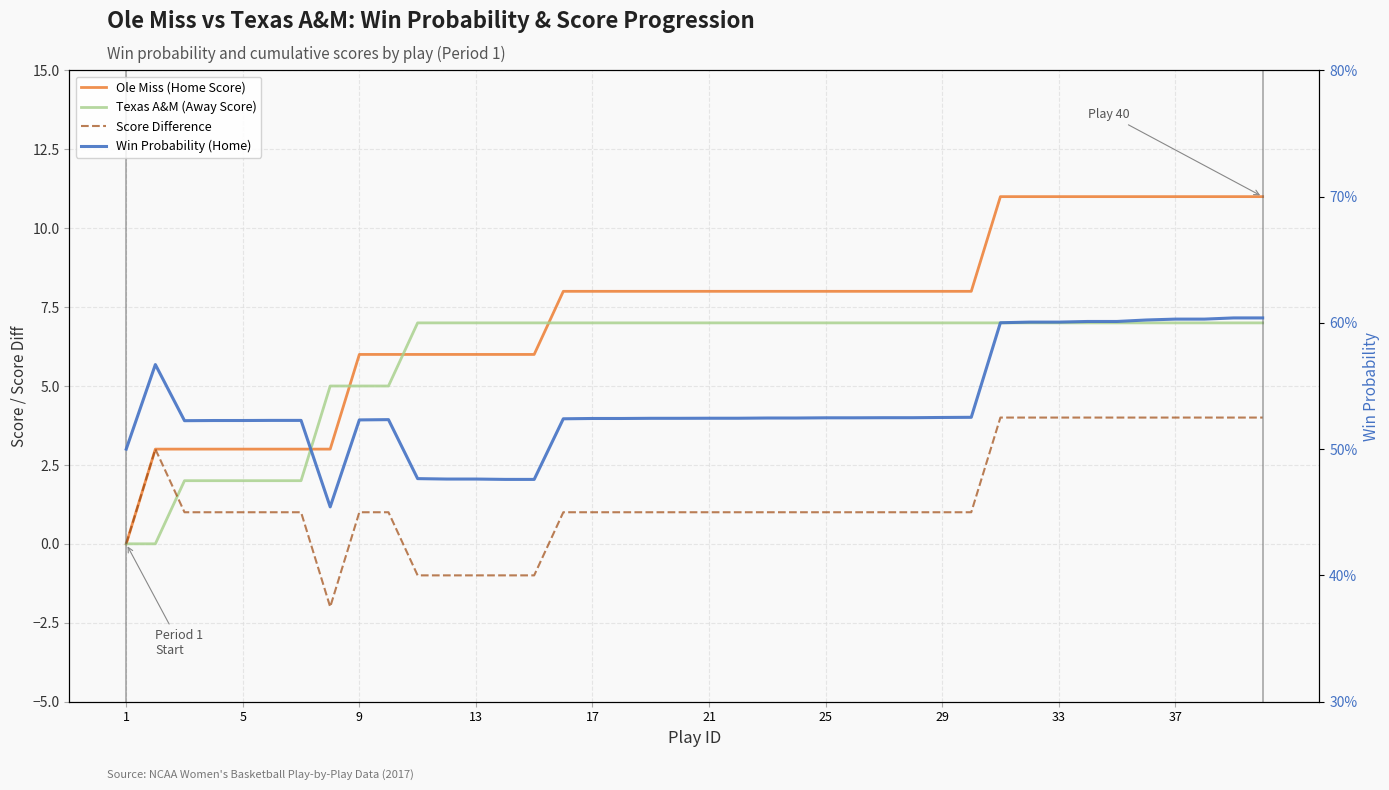

Is it true that Ole Miss (Home Score) equals 0.7 at 21?

False